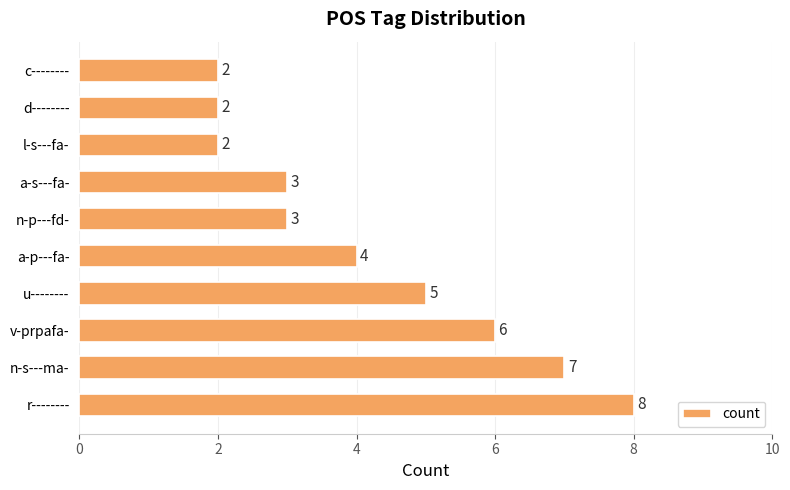

How many categories are shown in the chart?

10